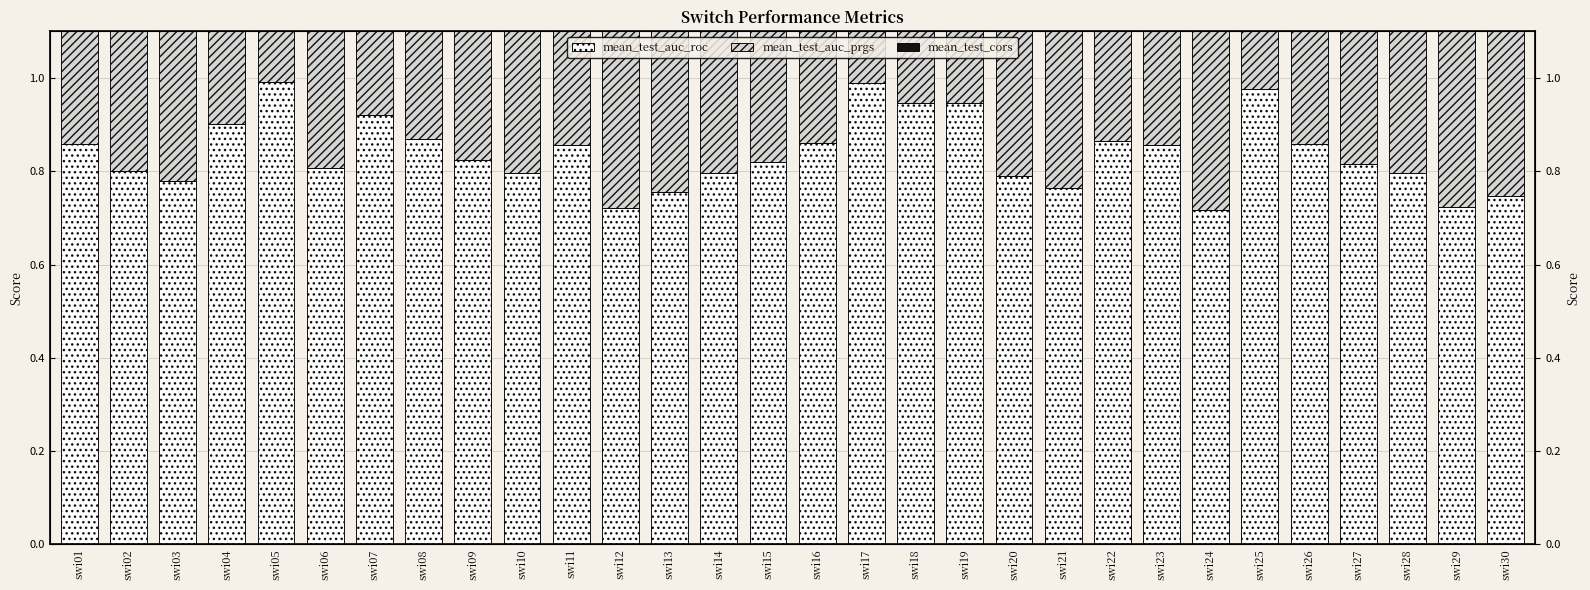

Count the mean_test_cors values in the range 0 to 1.

30